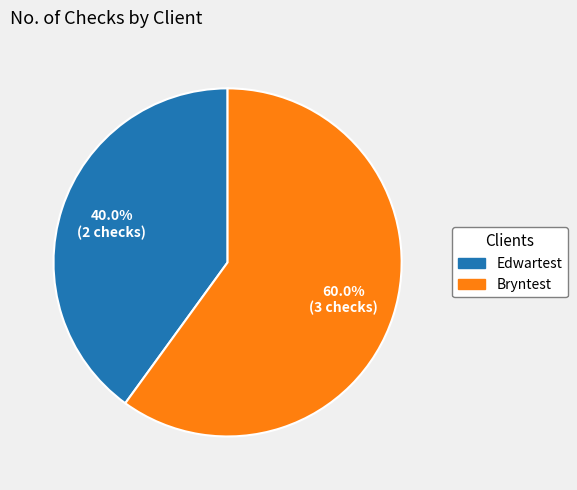

What percentage is the Bryntest slice, to the nearest percent?

60%